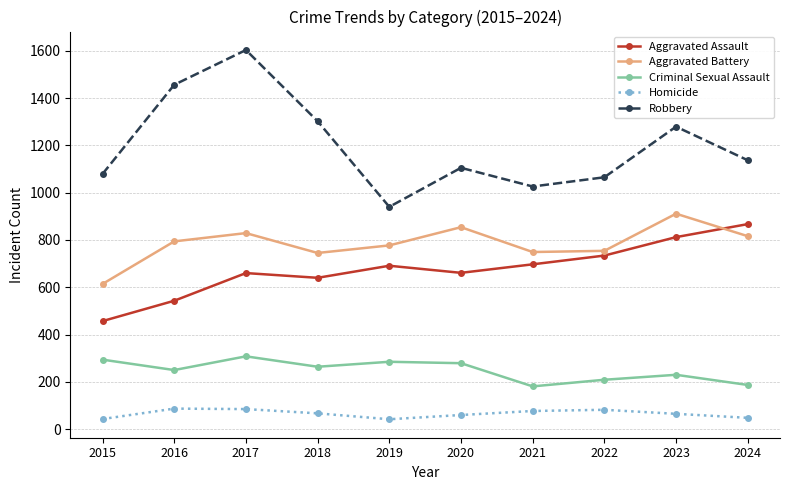

The value of Criminal Sexual Assault at 2018 is 386. True or false?

False